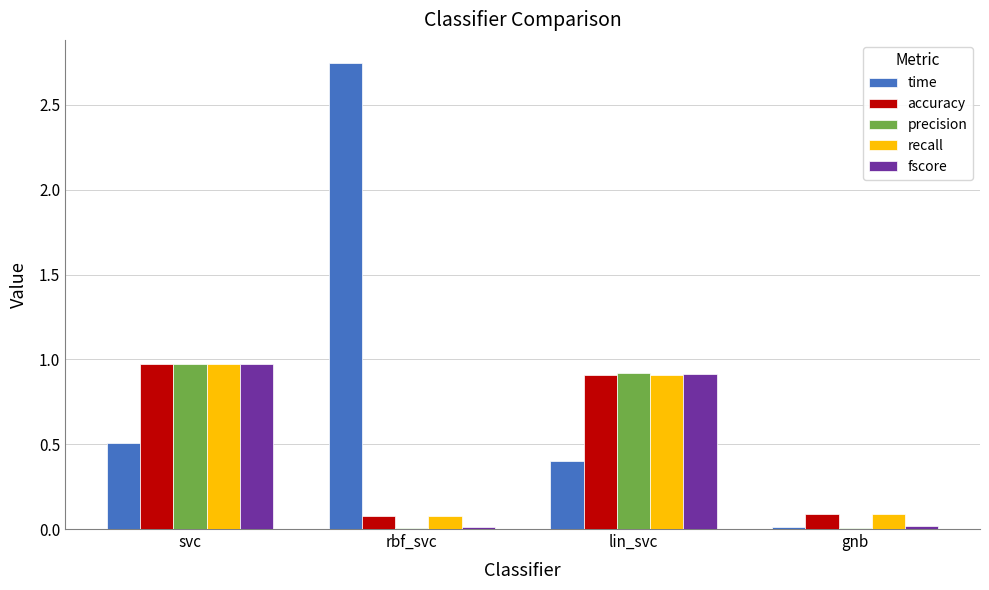

What is the sum of all time values?

3.7